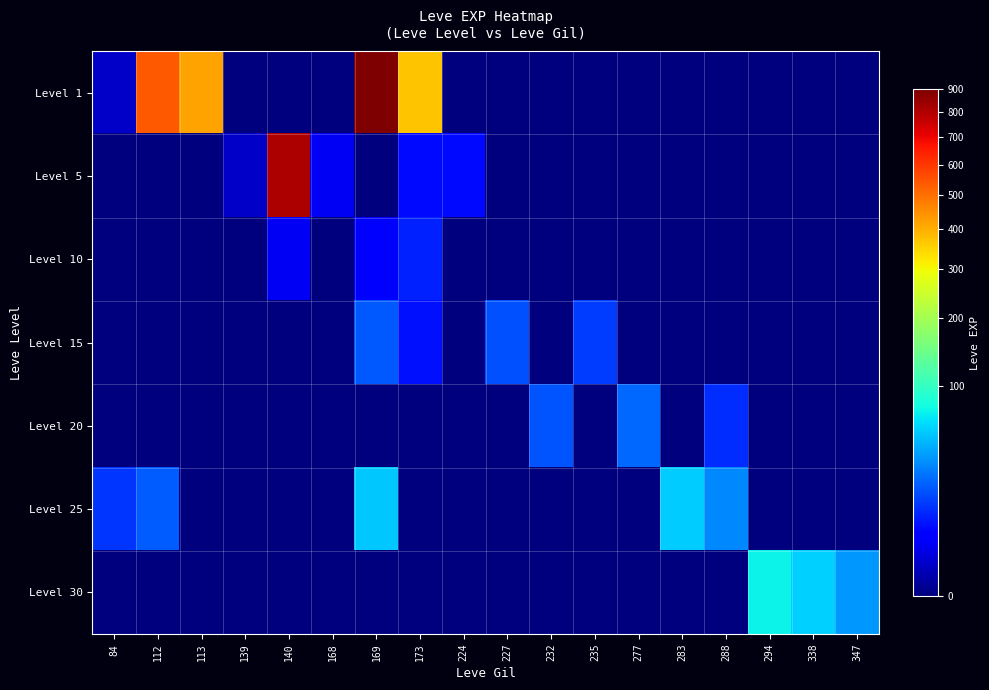

How many data points does each series have?

18